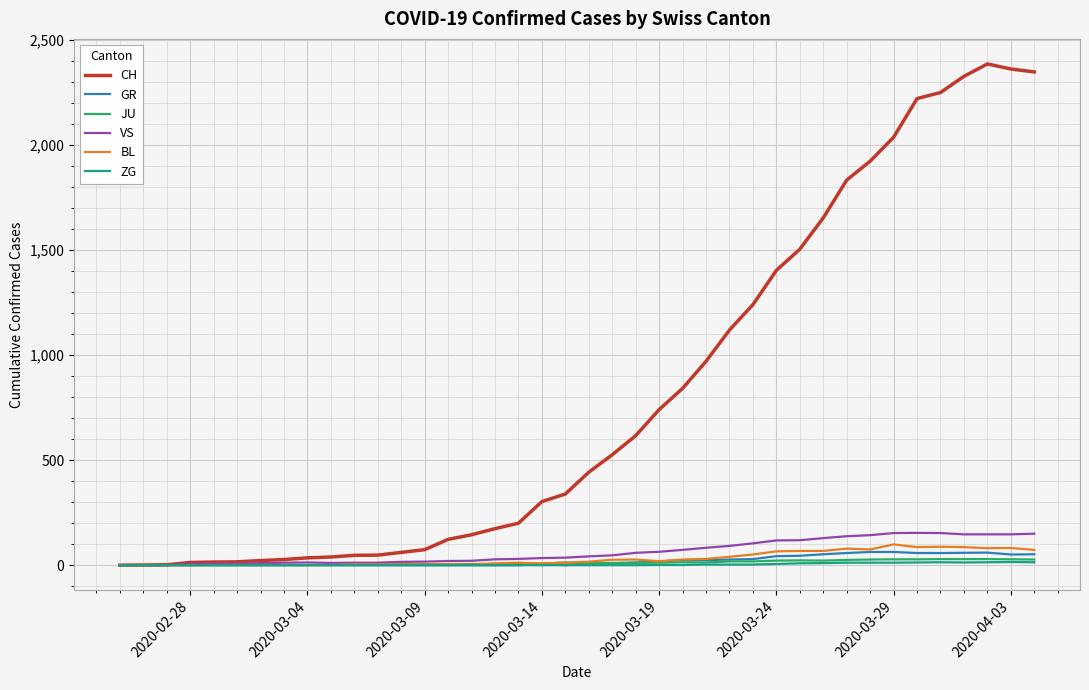

Which series has the largest total across all categories?

CH